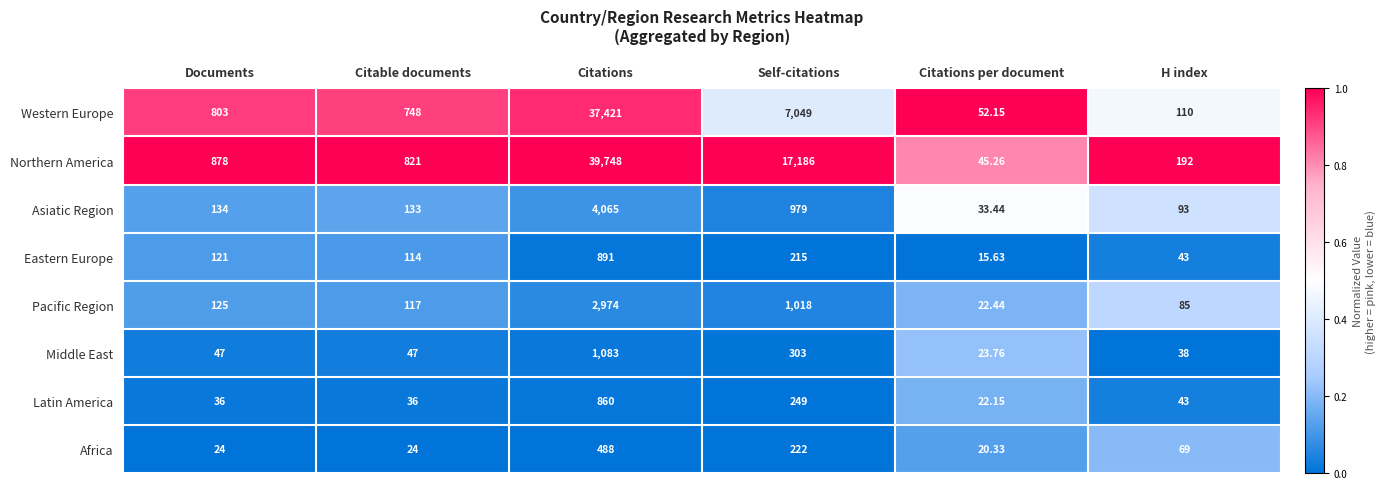

At which category is the sum across all series the highest?

Citations